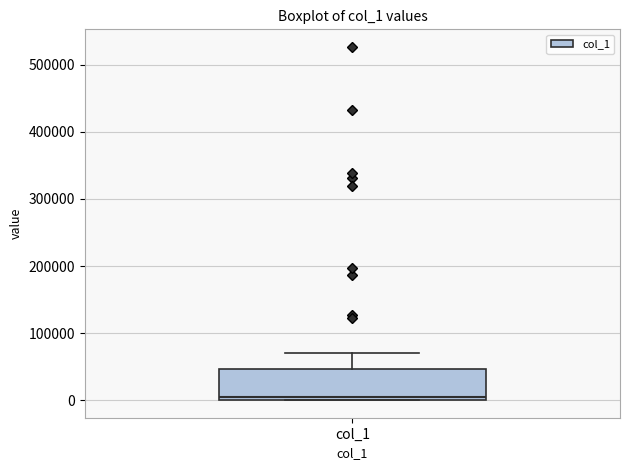

Transcribe this box plot: give where the median line is, the range the box spans, and where the two whiskers end, as read against the y-axis. The values are not printed on the chart, so give them approximately, as read against the axis.

median 0 (just above the box's lower edge), box 0 to 50000, whiskers 0 to 70000